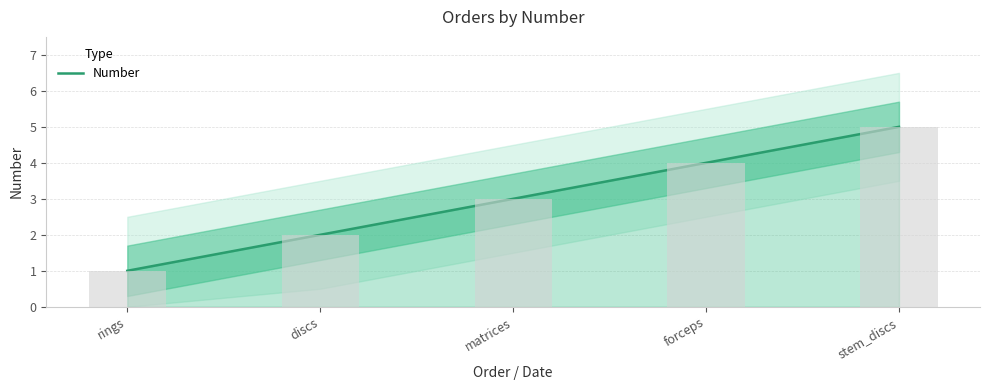

What is the difference between the maximum and minimum values?

4